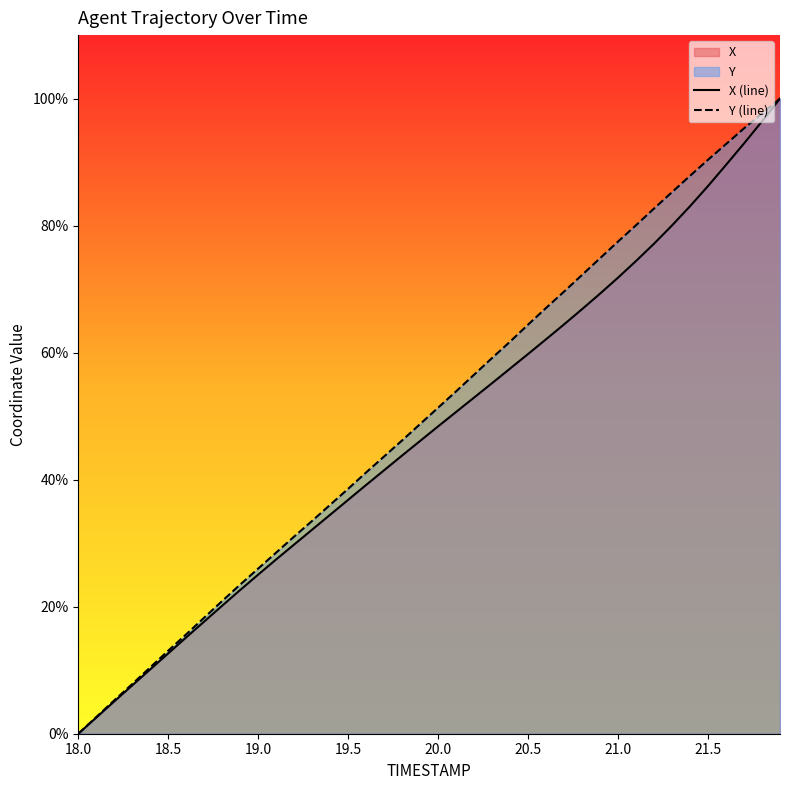

What is the sum of all X (line) values?

1908.9